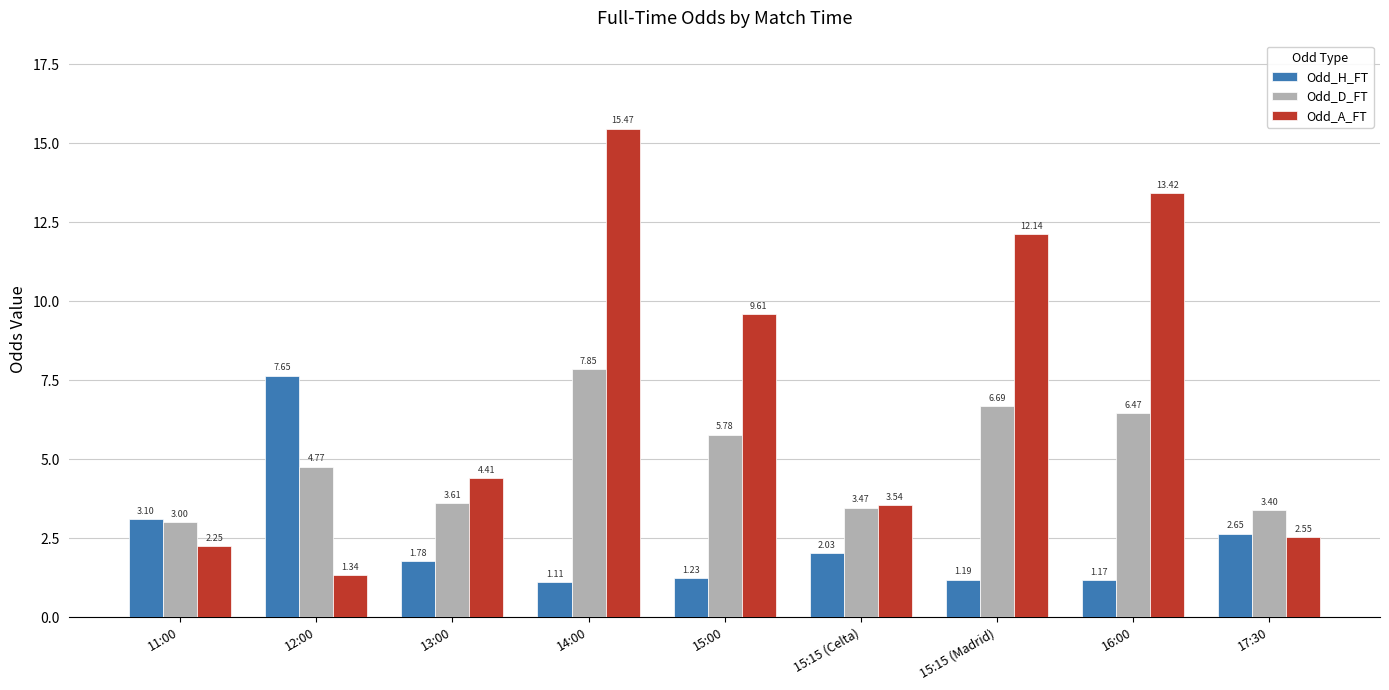

What is the label of the 8th bar from the right?

12:00